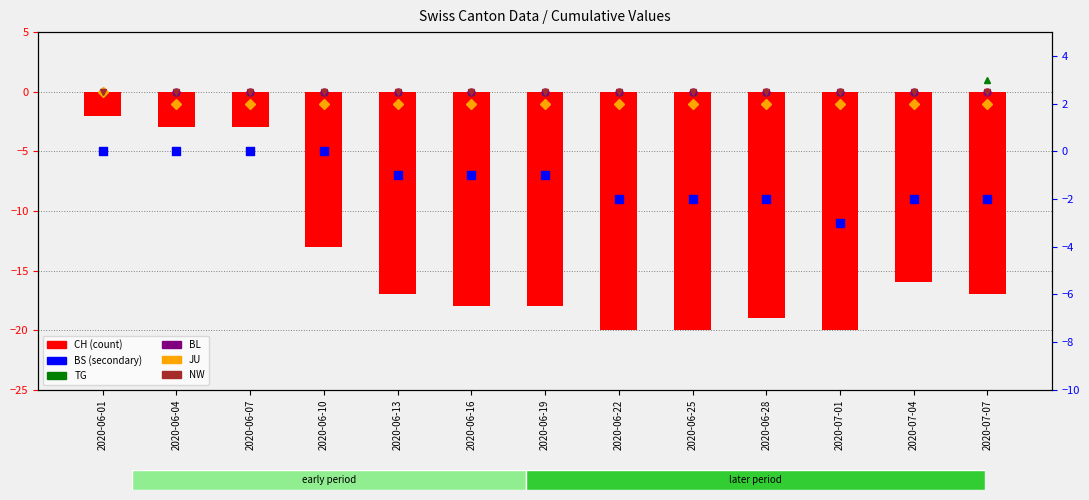

At how many categories does at least one series exceed -4?

13